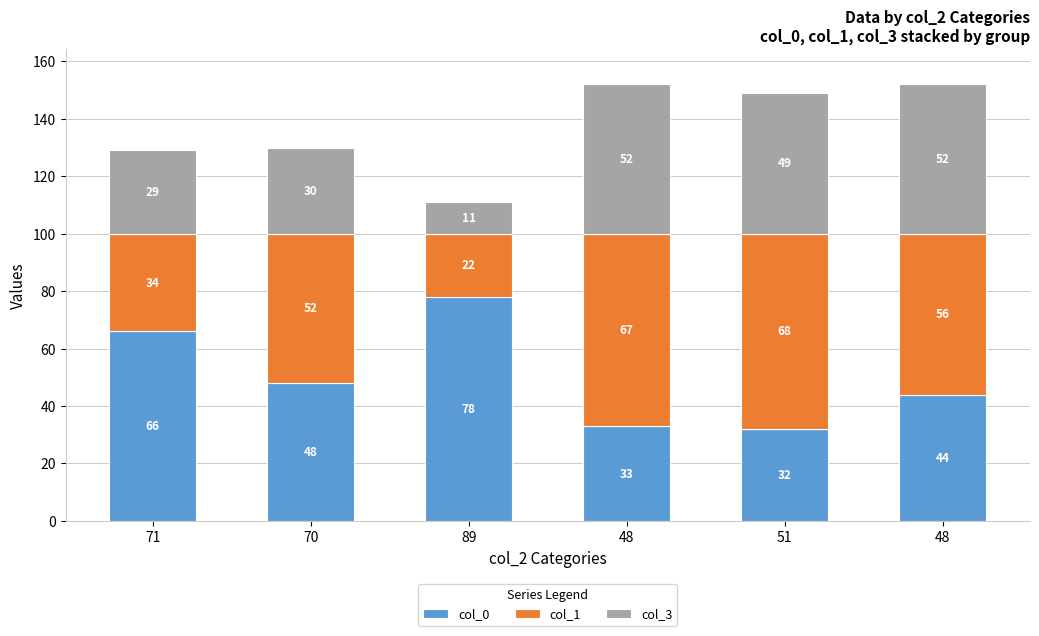

Count the number of data series in this chart.

3